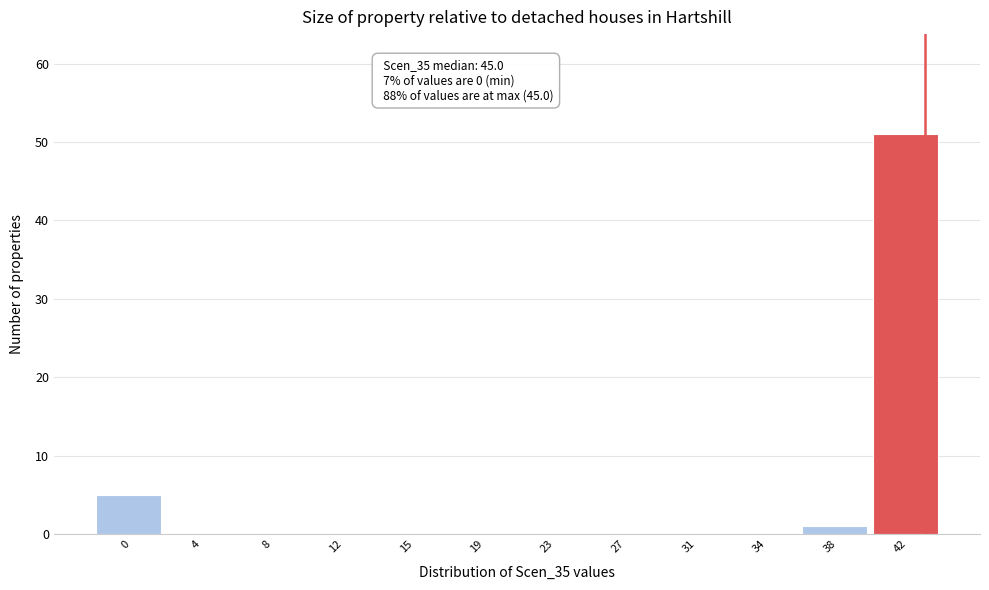

Reading left to right, extract all data points from this chart.

0=5	4=0	8=0	12=0	15=0	19=0	23=0	27=0	31=0	34=0	38=1	42=51